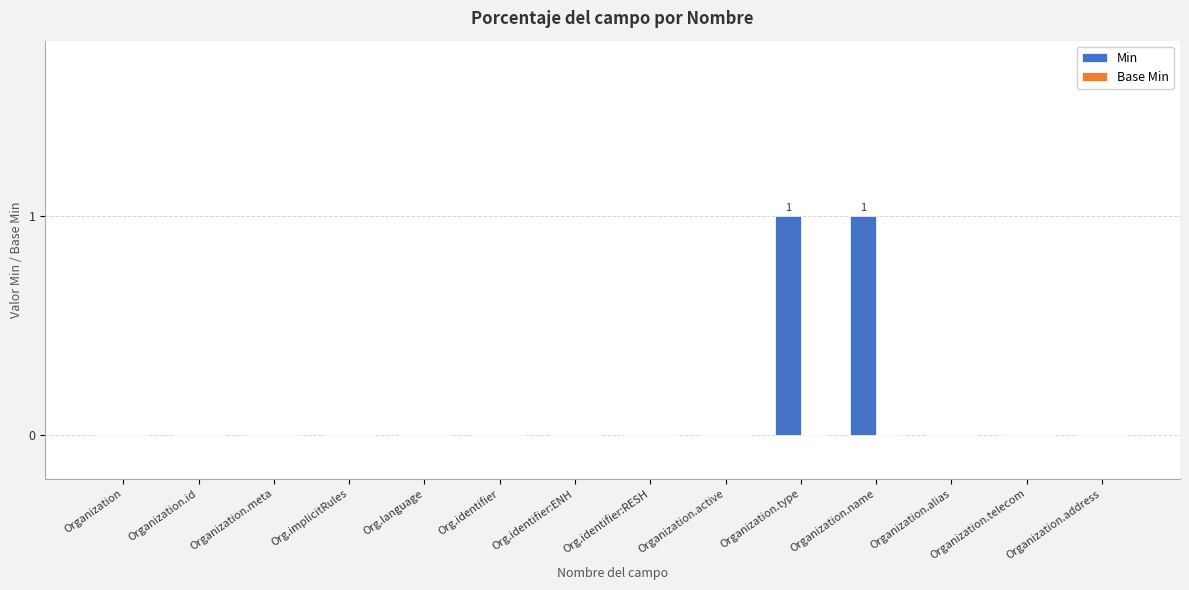

Is it true that the value at Organization.type is 1?

True